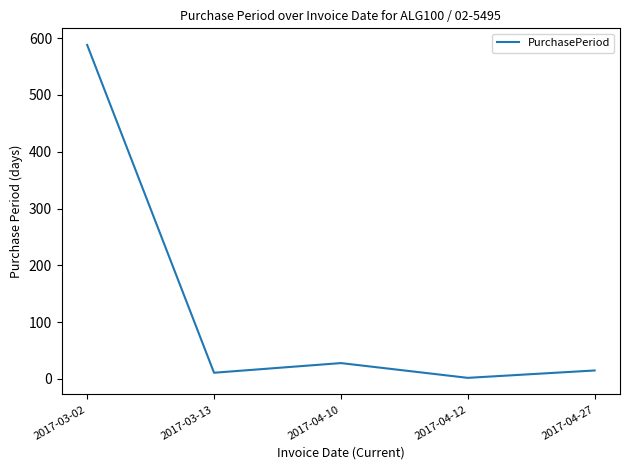

What is the minimum value shown in the chart?

2